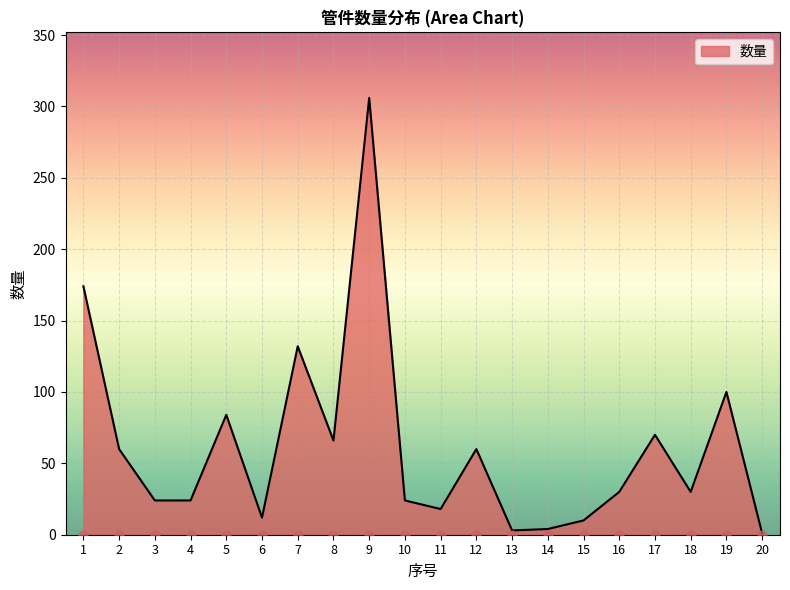

What is the change in value from 7 to 20?

-131